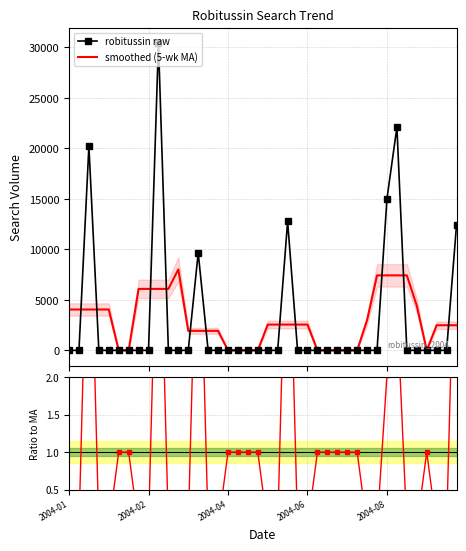

What is the maximum value for smoothed (5-wk MA)?

8018.1